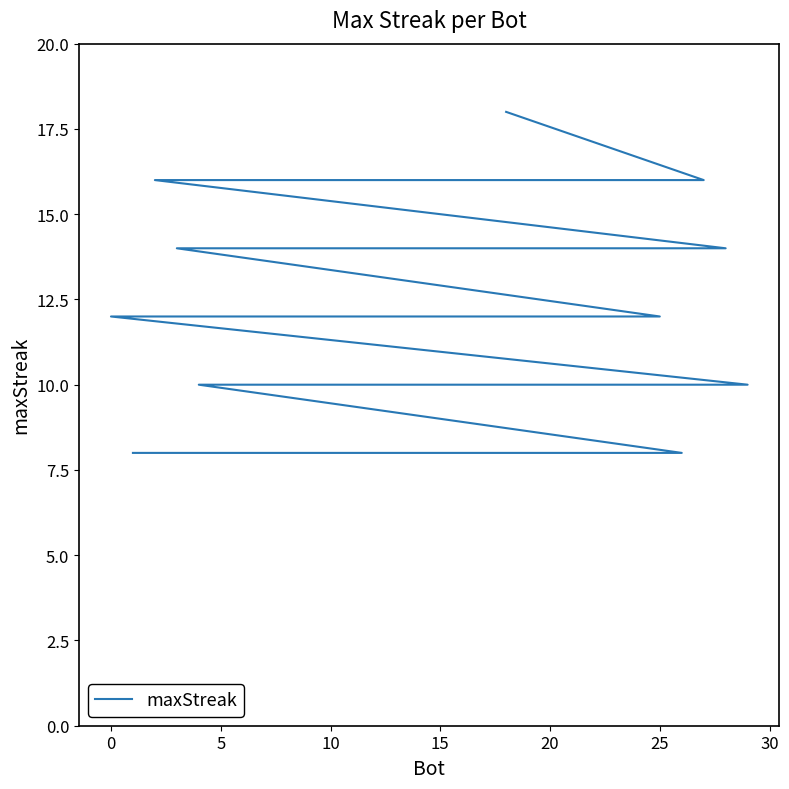

Count the number of values greater than 12.

12